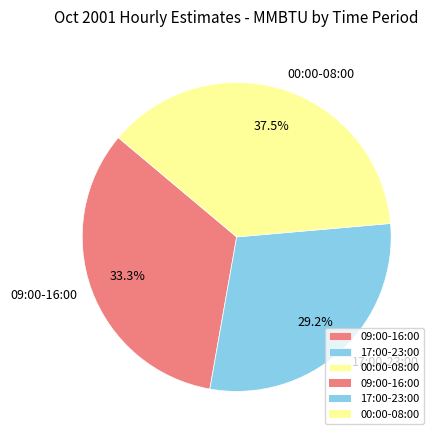

How many segments does this pie chart have?

3